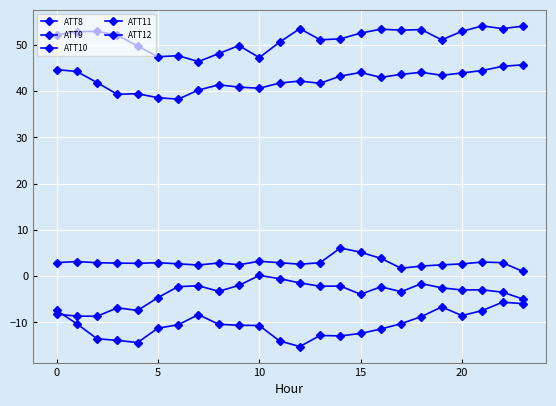

Which series has the largest range (max minus min)?

ATT10